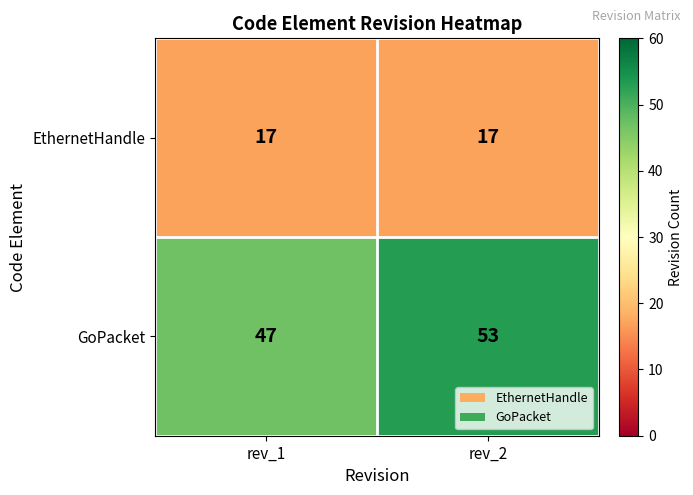

True or false: GoPacket has a value of 53 at rev_2.

True